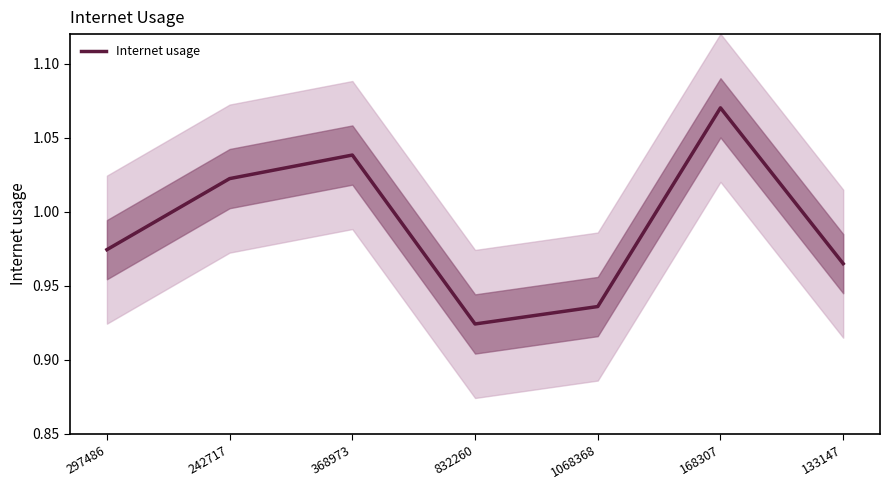

Reading right to left, list all the values displayed in this chart.

133147=1.0	168307=1.1	1068368=0.9	832260=0.9	368973=1.0	242717=1.0	297486=1.0